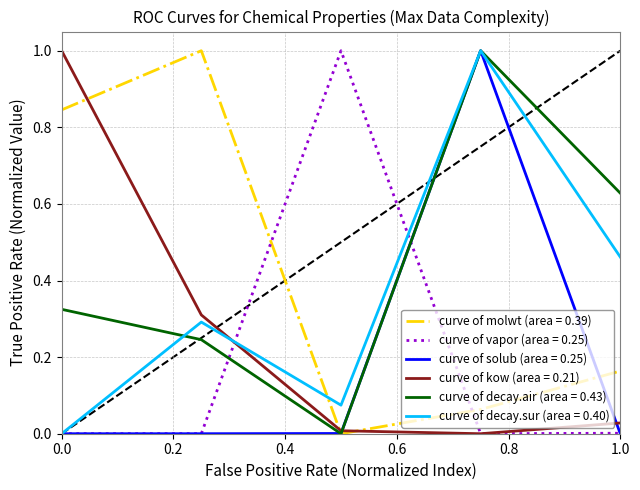

What is the maximum value for curve of decay.air (area = 0.43)?

1.0